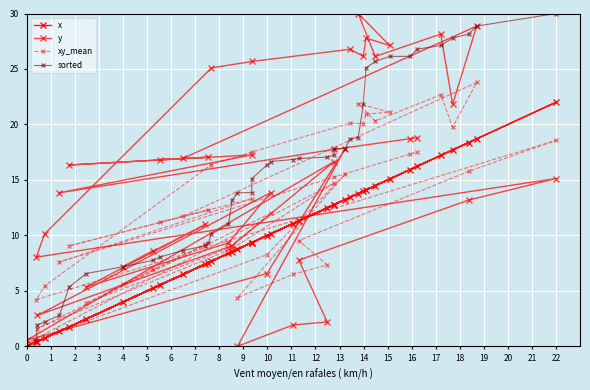

How many interior local valleys does the y series have?

13